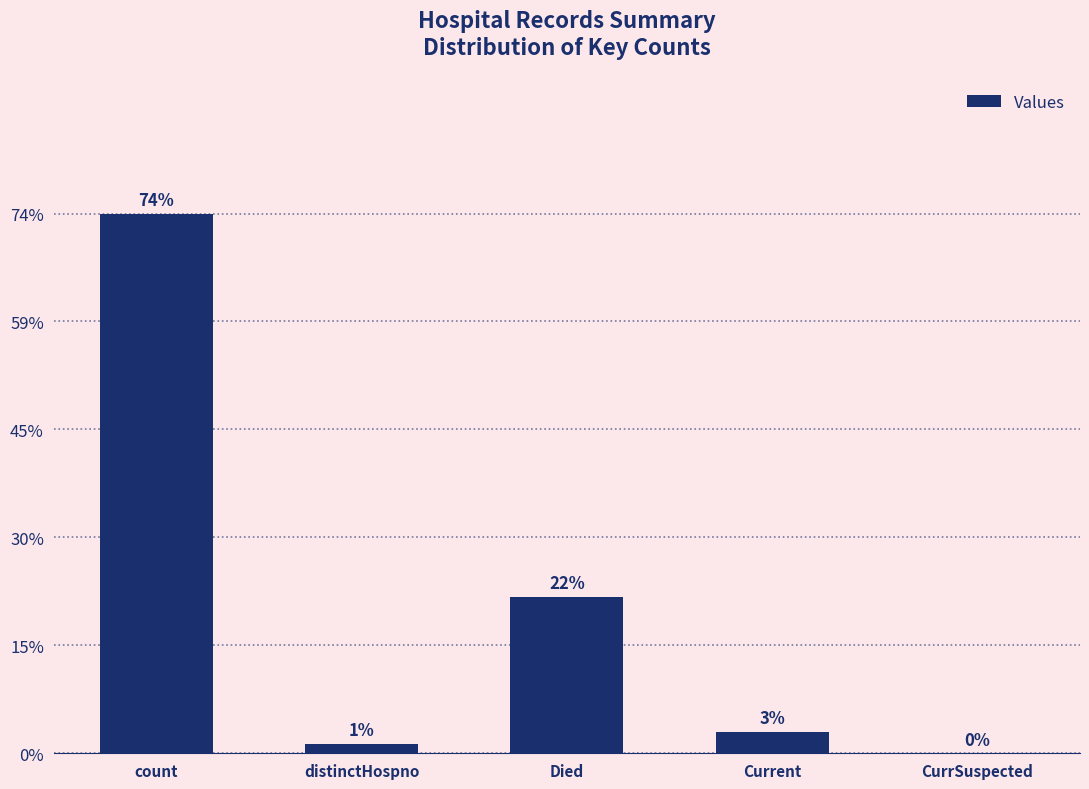

What is the ratio of the value at count to the value at Died?

3.5